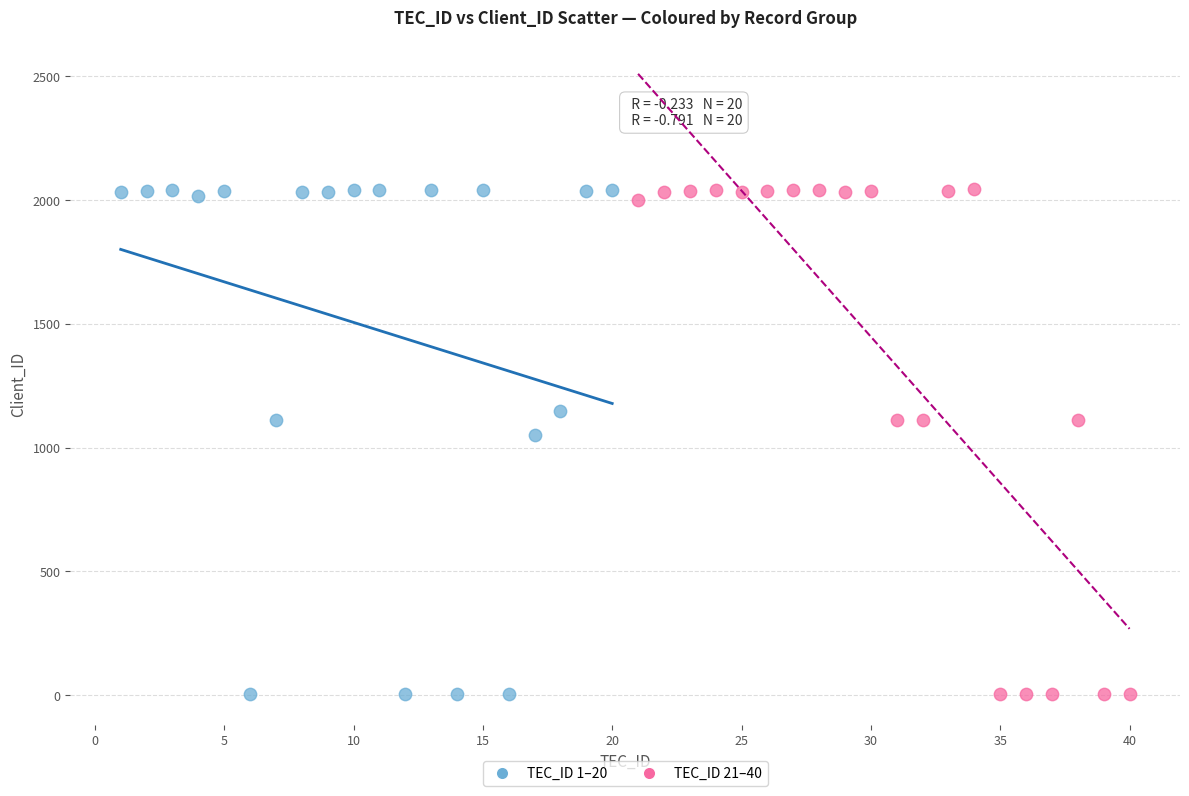

What are all the series names shown in the legend?

TEC_ID 1–20, TEC_ID 21–40